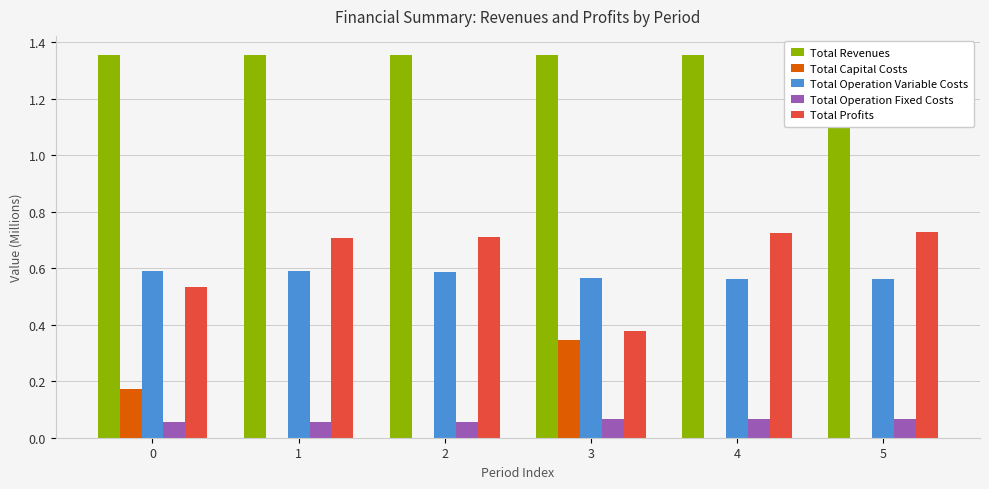

How many bars are there in each group?

5